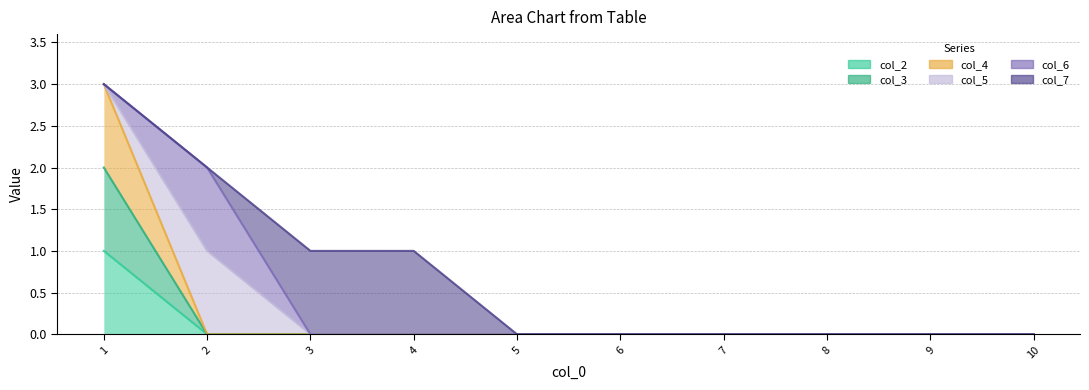

What is the highest value of the col_2 series?

1